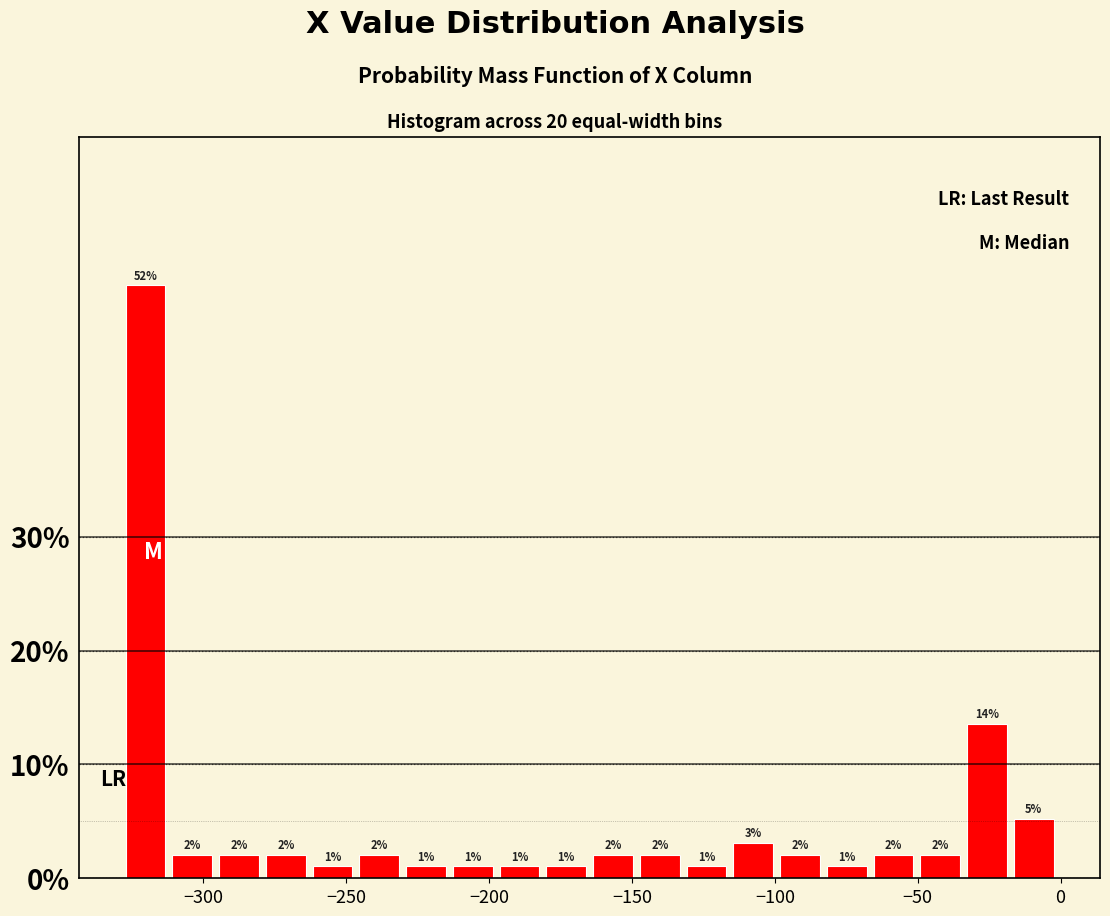

Around what value on the x-axis is the tallest bar? Give the approximate position of its centre, as read against the axis.

-320